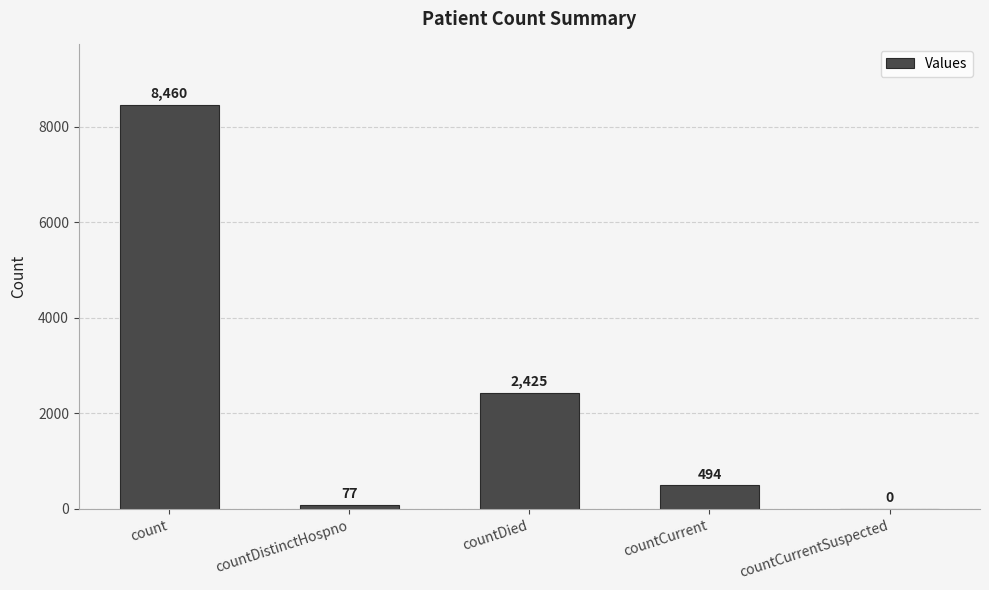

At which label is the value closest to 4230?

countDied